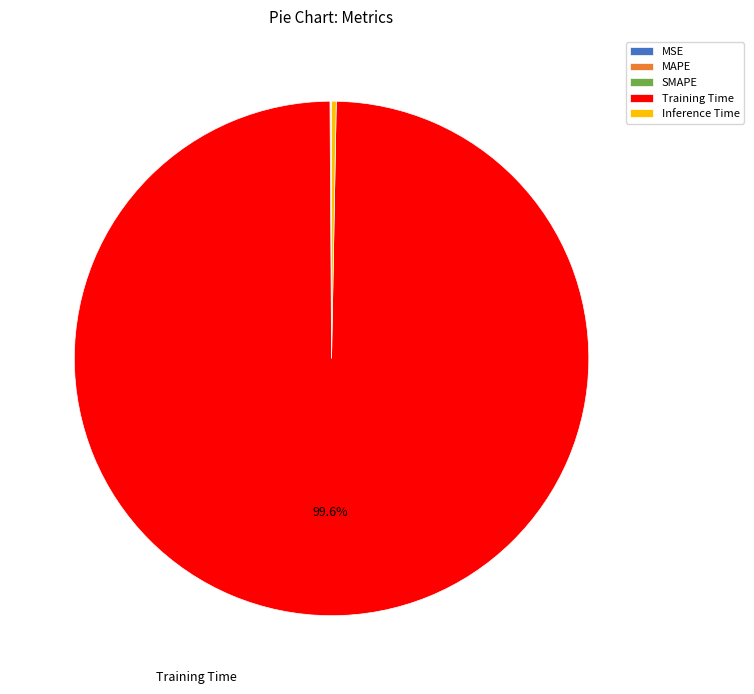

Is Training Time the majority of the pie?

Yes